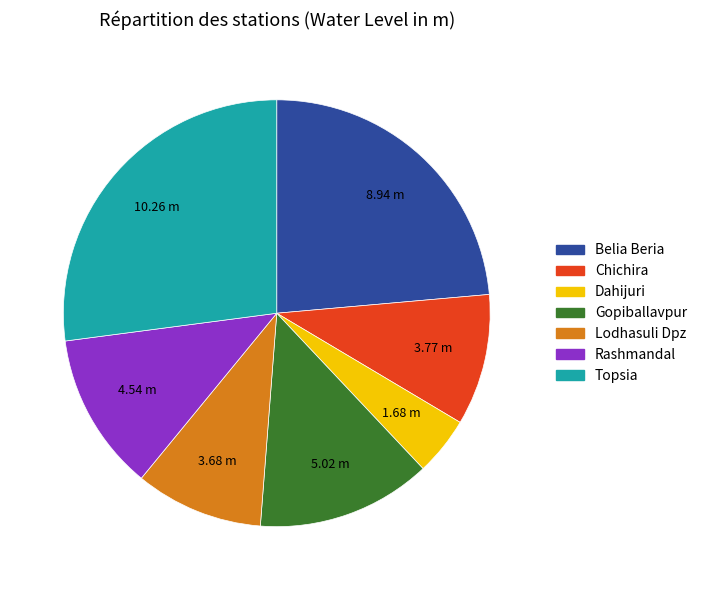

Does any single category account for the majority?

No